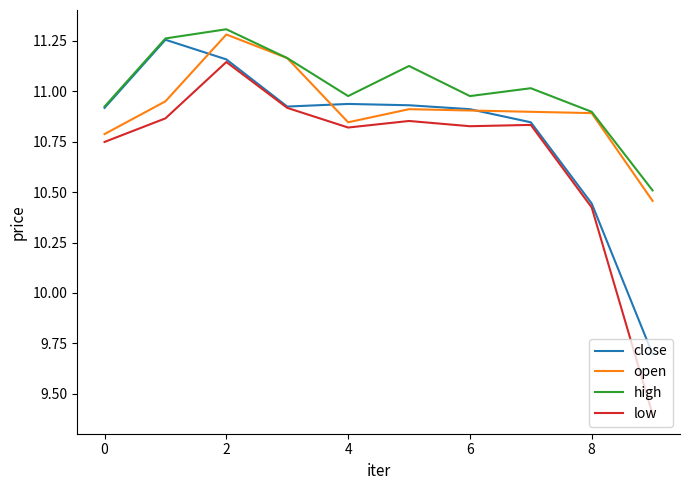

What is the lowest value of the close series?

9.7